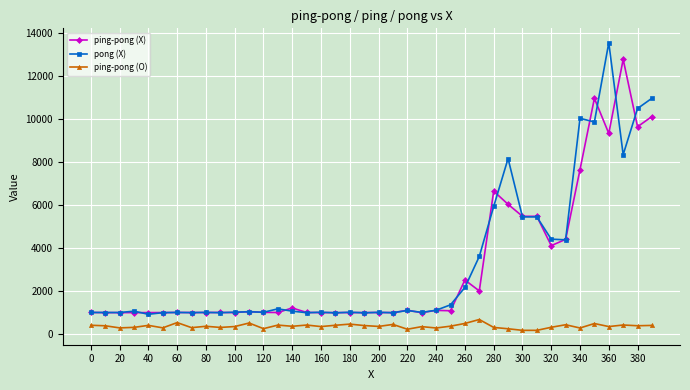

What is the maximum value for ping-pong (X)?

12783.0